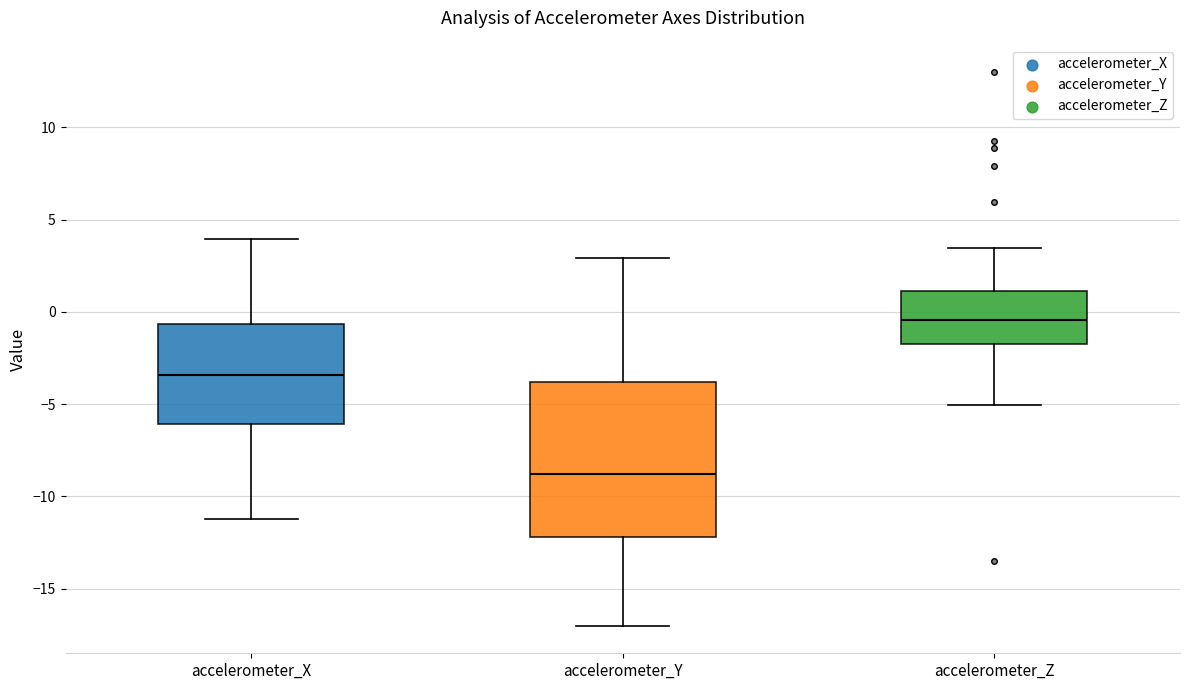

Which box is the tallest, from its lower edge to its upper edge?

accelerometer_Y